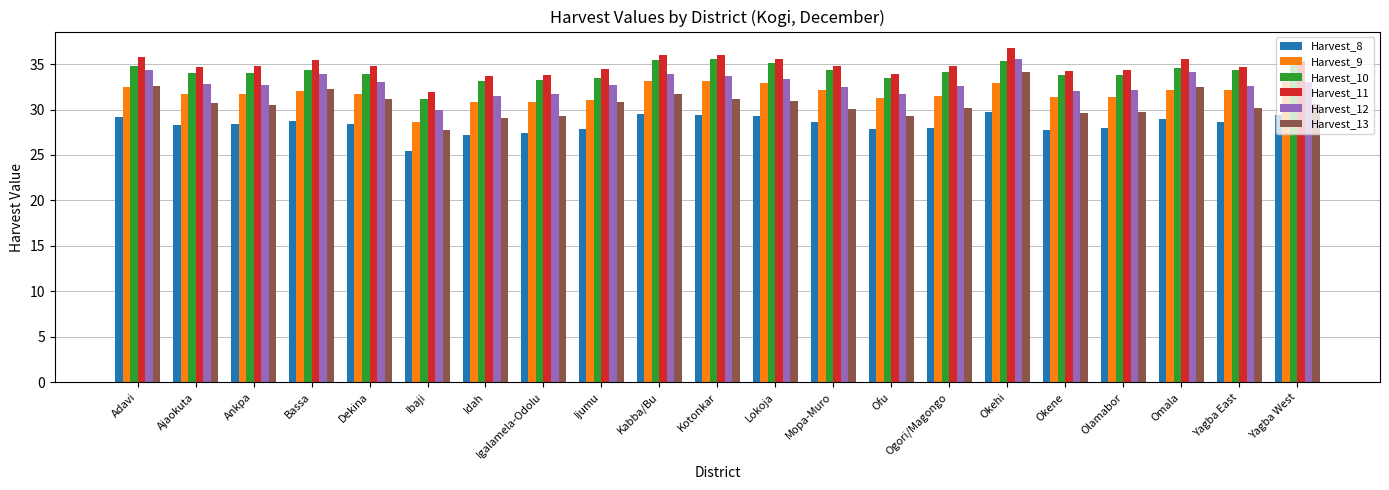

What is the difference between the highest and lowest values at Idah?

6.4